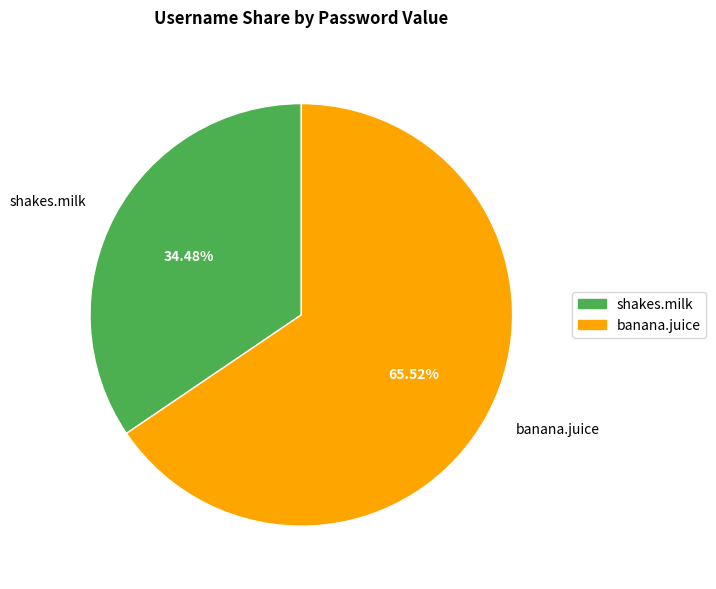

Which has a higher value, banana.juice or shakes.milk?

banana.juice